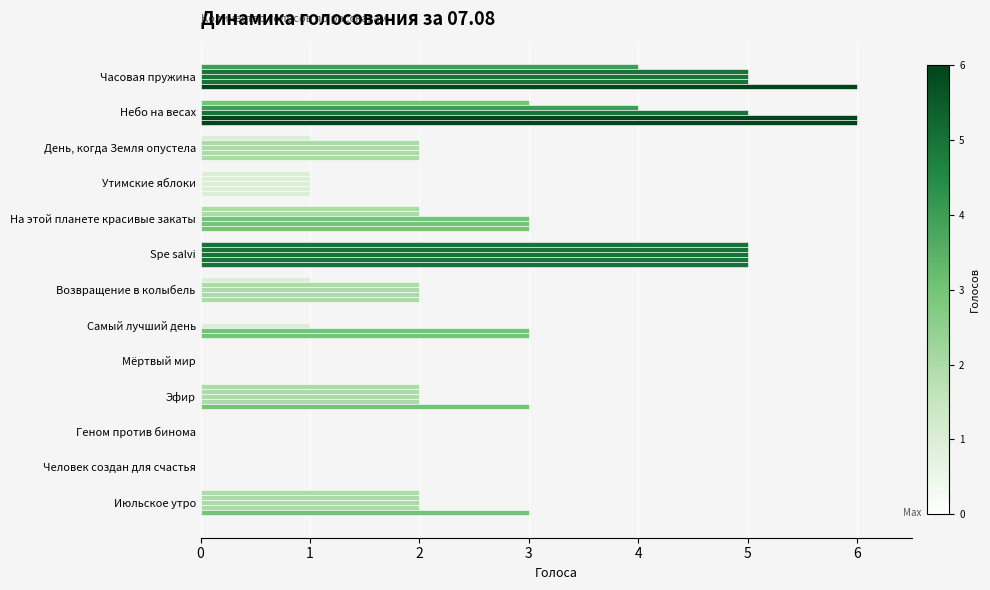

Reading left to right, what are all the values shown in this chart?

07.08 20:05: 4	3	1	1	2	5	1	0	0	2	0	0	2
07.08 20:45: 5	4	2	1	2	5	2	0	0	2	0	0	2
07.08 21:30: 5	5	2	1	3	5	2	1	0	2	0	0	2
07.08 22:20: 5	6	2	1	3	5	2	3	0	2	0	0	2
07.08 23:10: 6	6	2	1	3	5	2	3	0	3	0	0	3